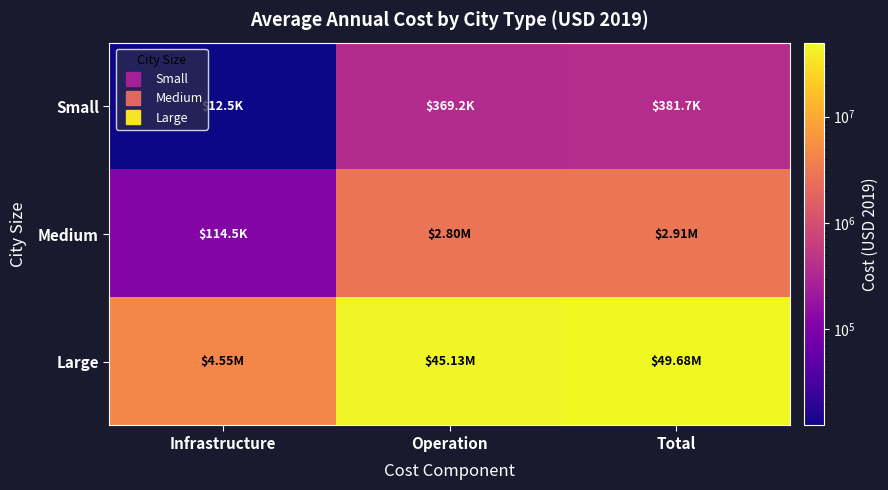

What is the smallest value displayed?

12474.8